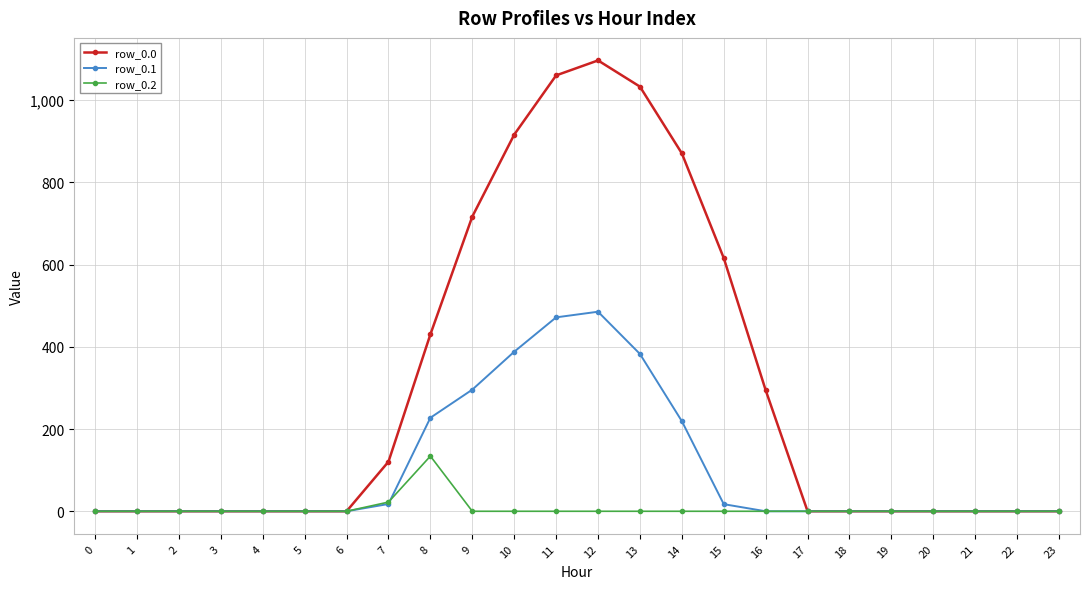

List the series in order of their overall mean, highest first.

row_0.0, row_0.1, row_0.2